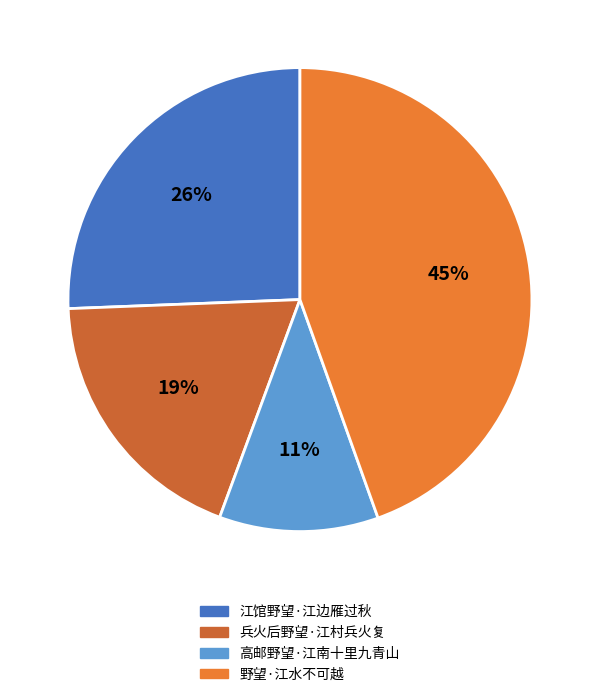

Which has a higher value, 江馆野望·江边雁过秋 or 兵火后野望·江村兵火复?

江馆野望·江边雁过秋